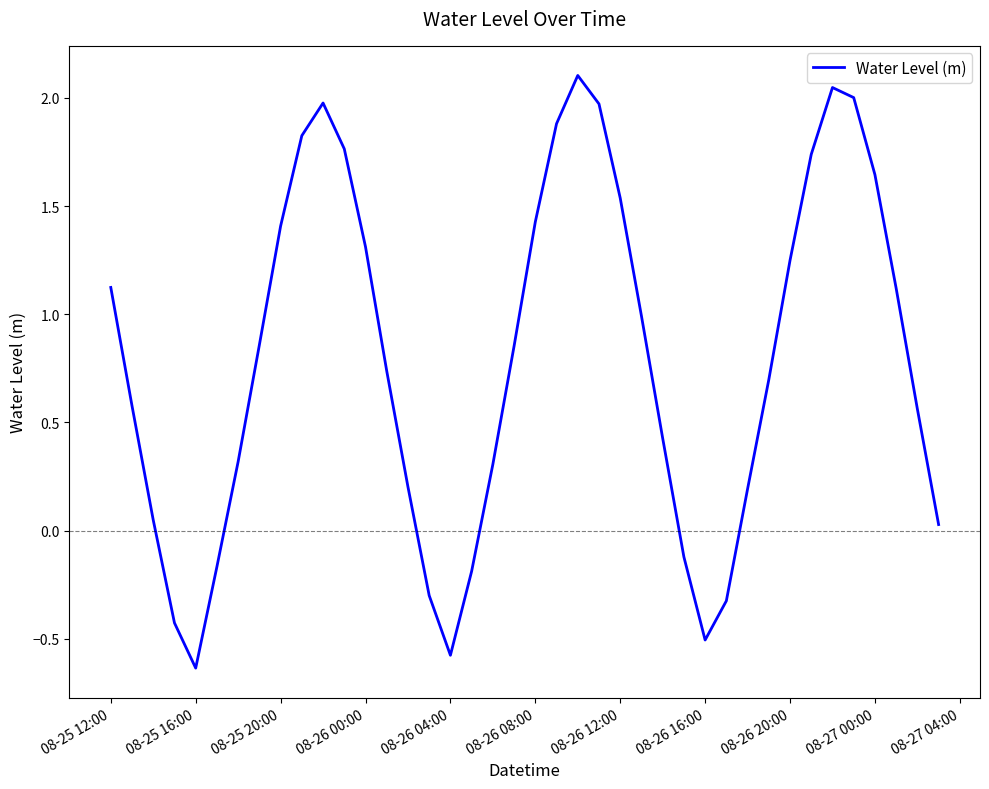

What is the greatest value displayed?

2.1